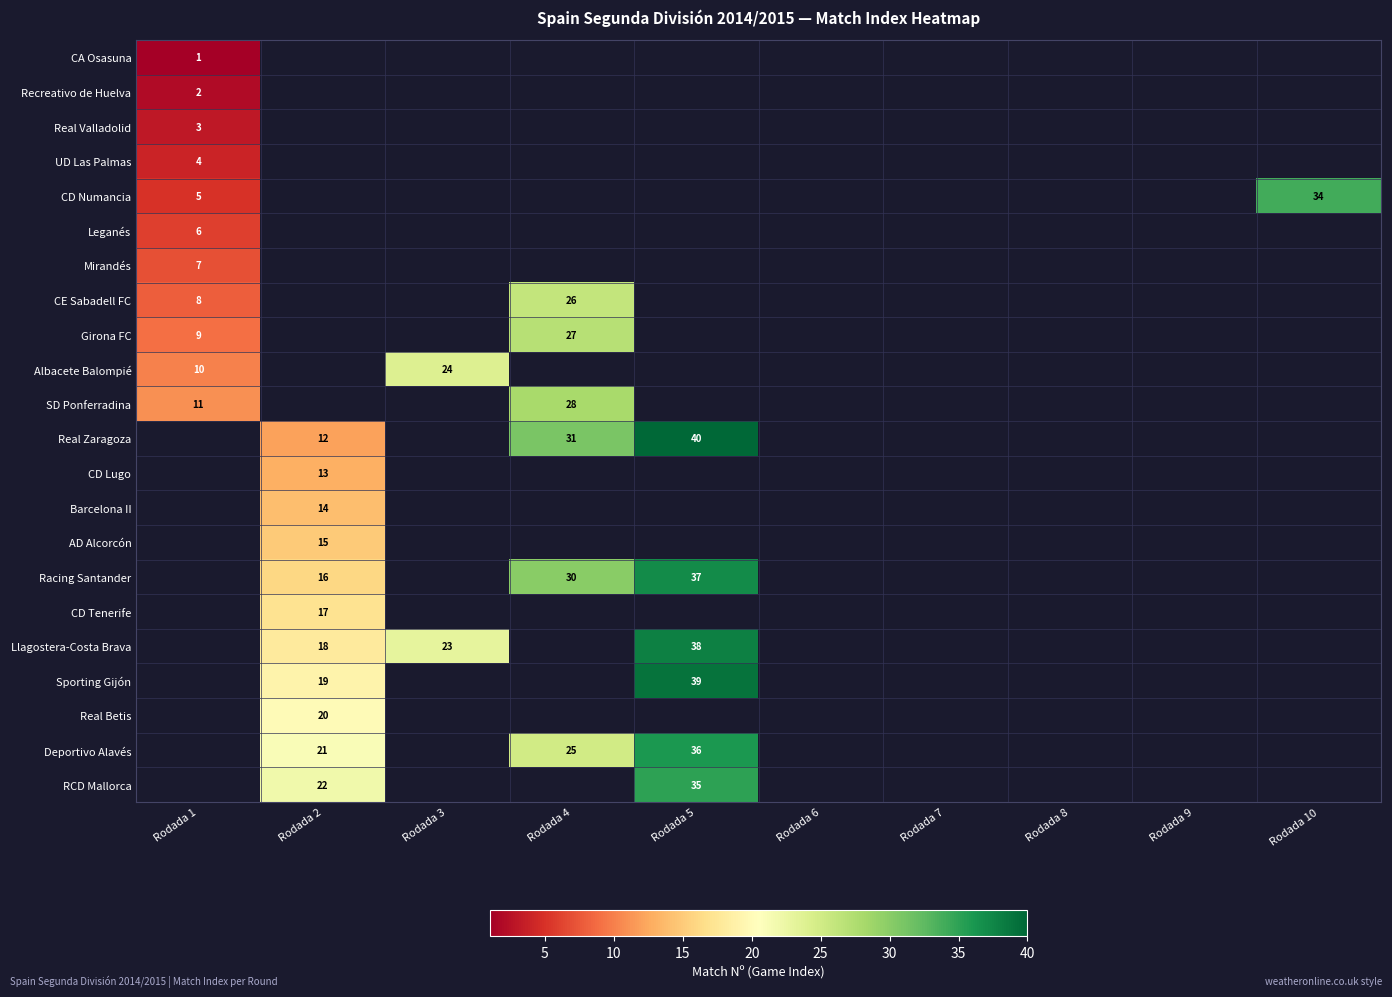

Is it true that Racing Santander equals 37 at Rodada 5?

True